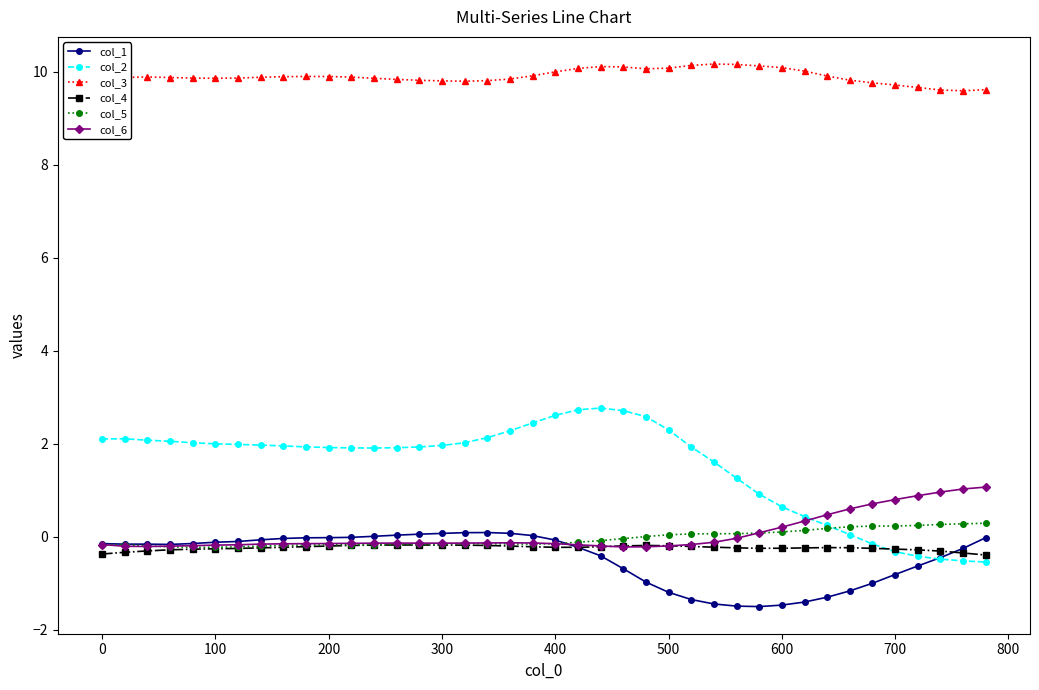

Which series has the widest spread of values?

col_2